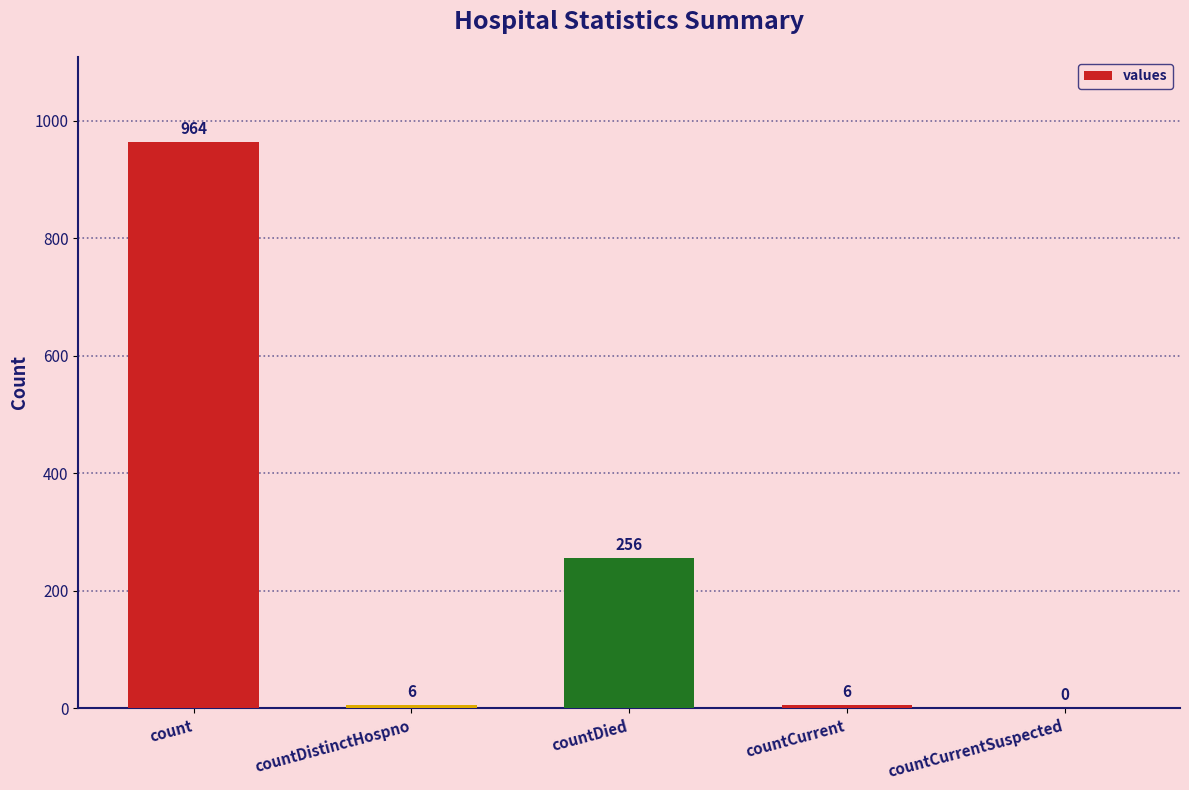

What is the greatest value displayed?

964